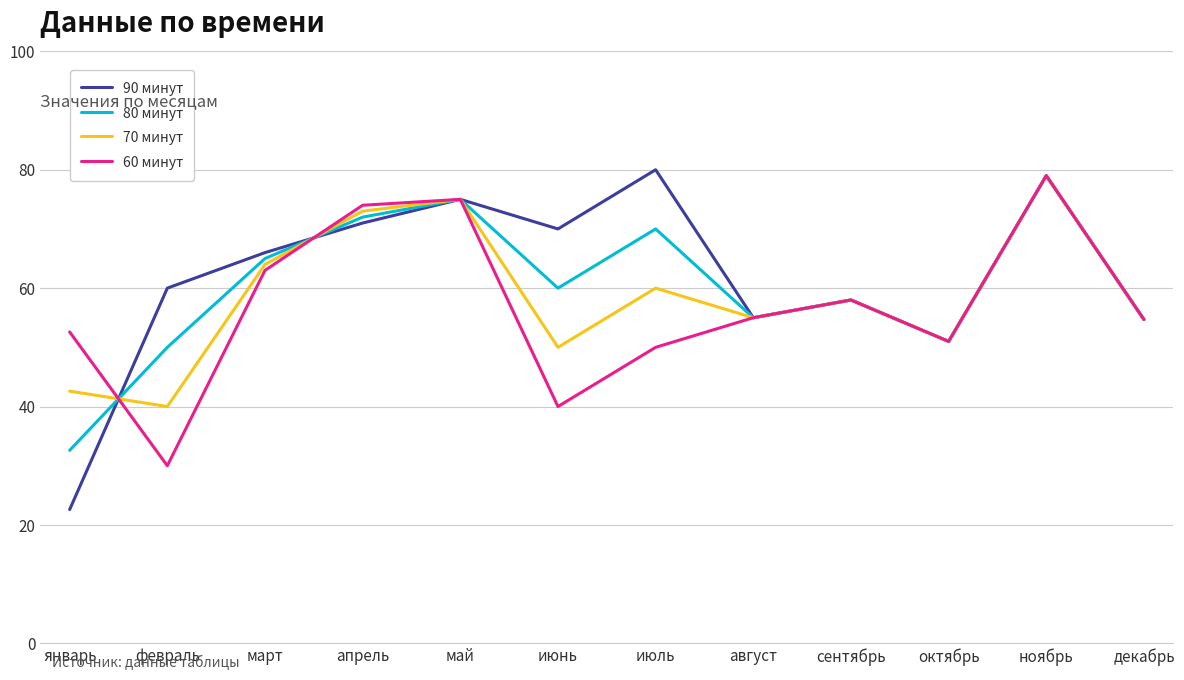

Read the 90 минут value at февраль.

60.0